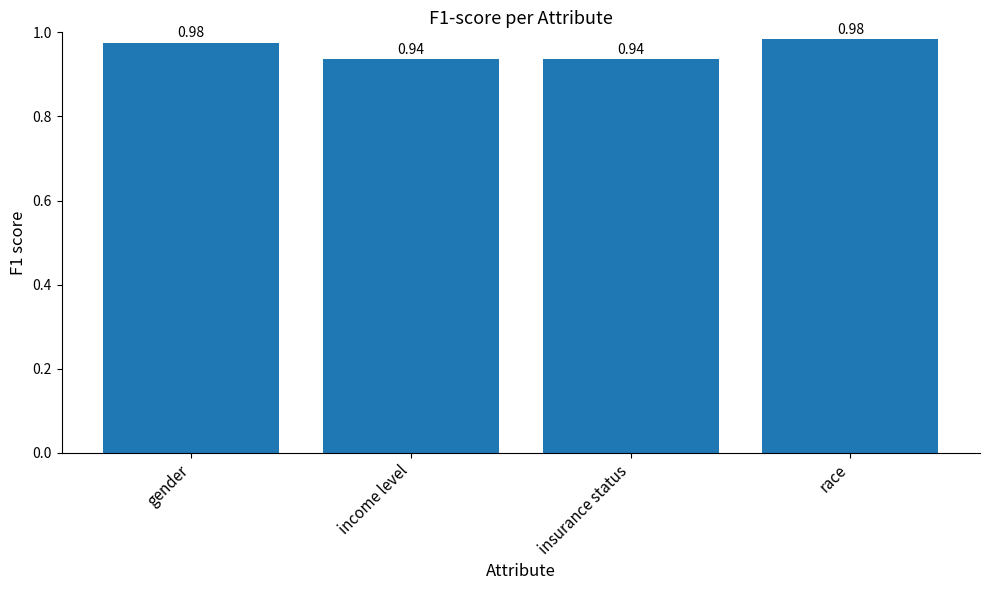

What is the sum of the values at income level and gender?

1.9